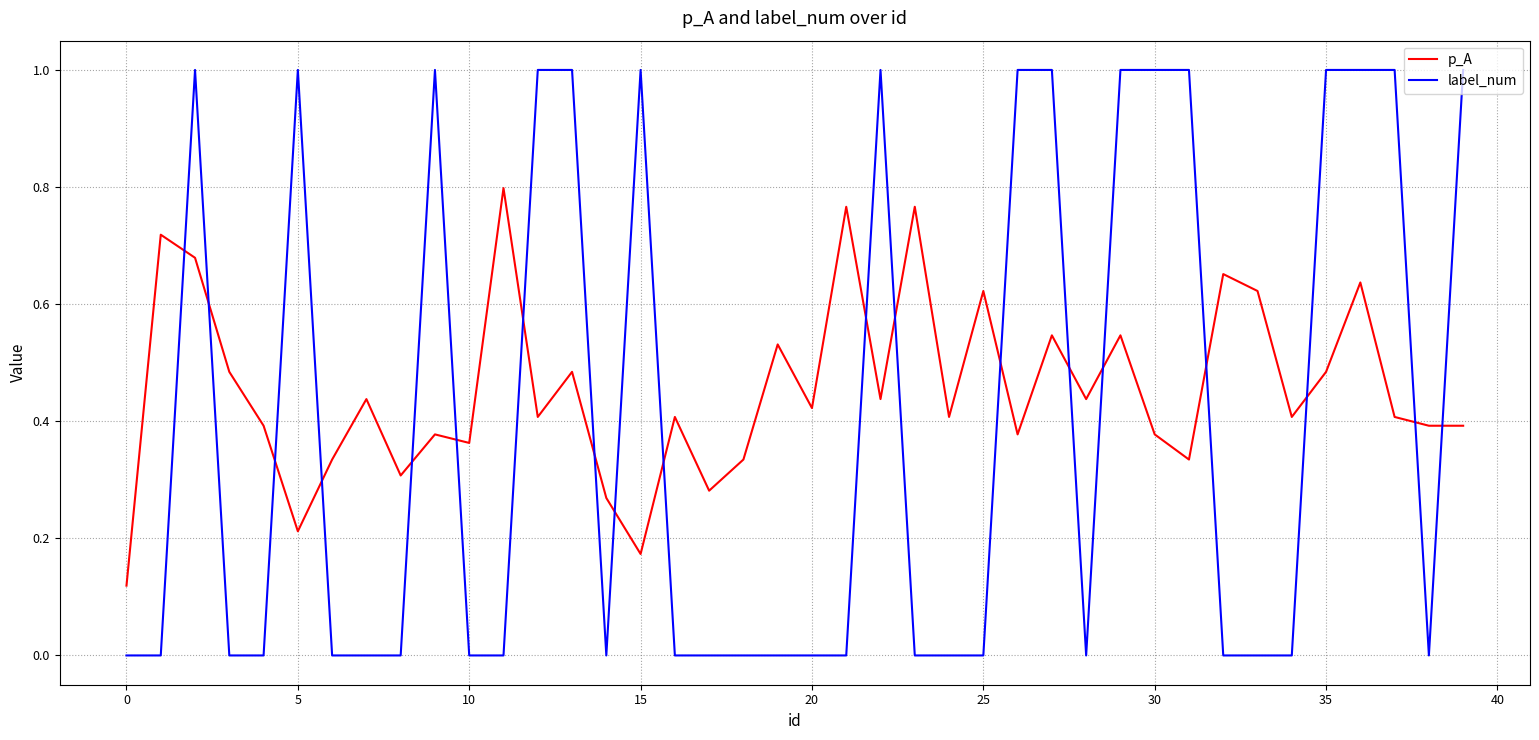

Which series has the largest total across all categories?

p_A